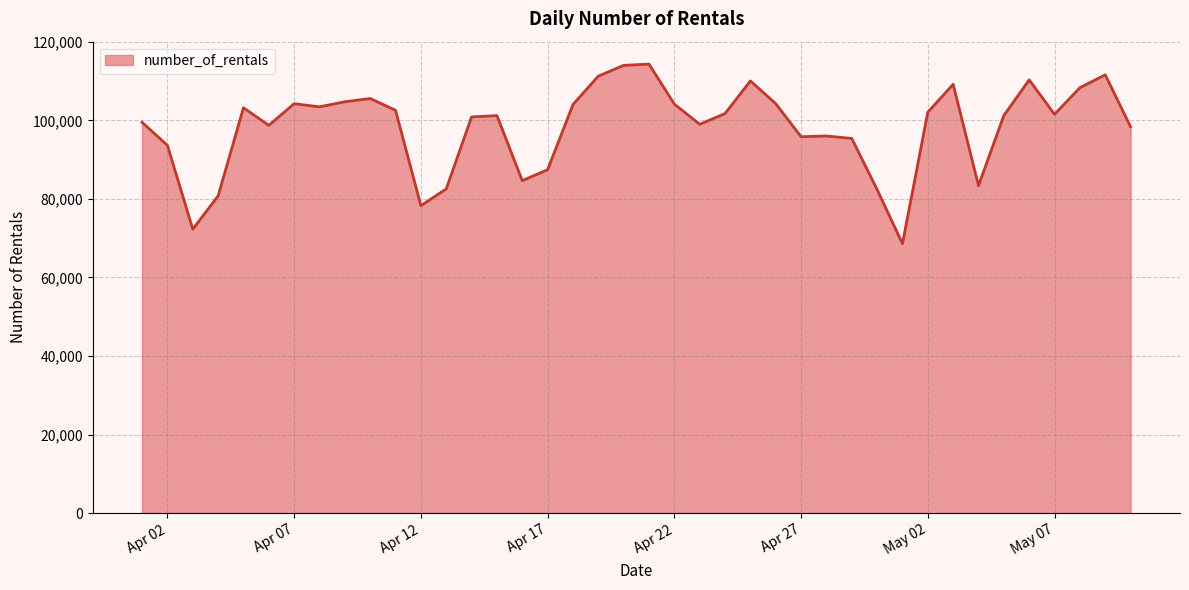

What is the sum of all values?

3930942.6